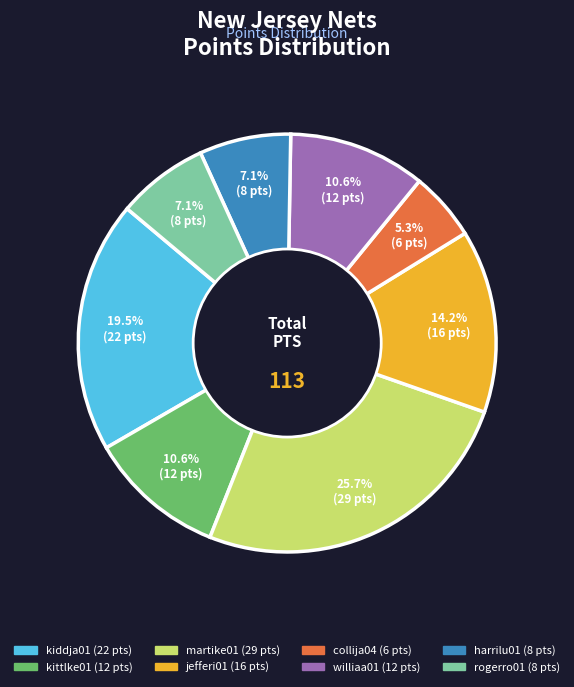

Is there any slice that represents more than half of the pie?

No